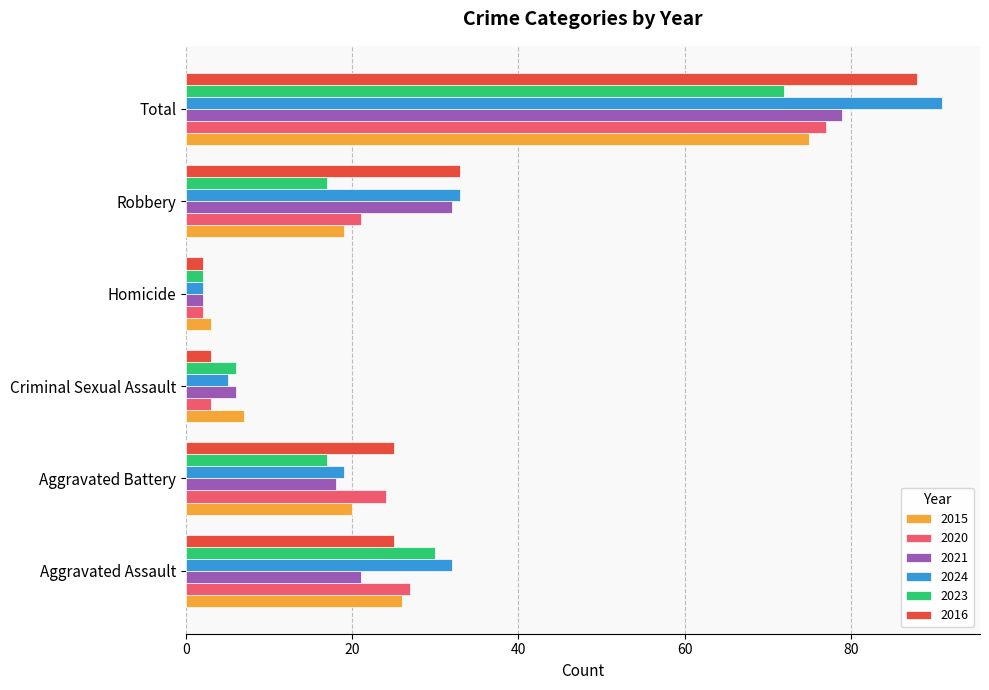

Read the 2015 value at Aggravated Assault.

26